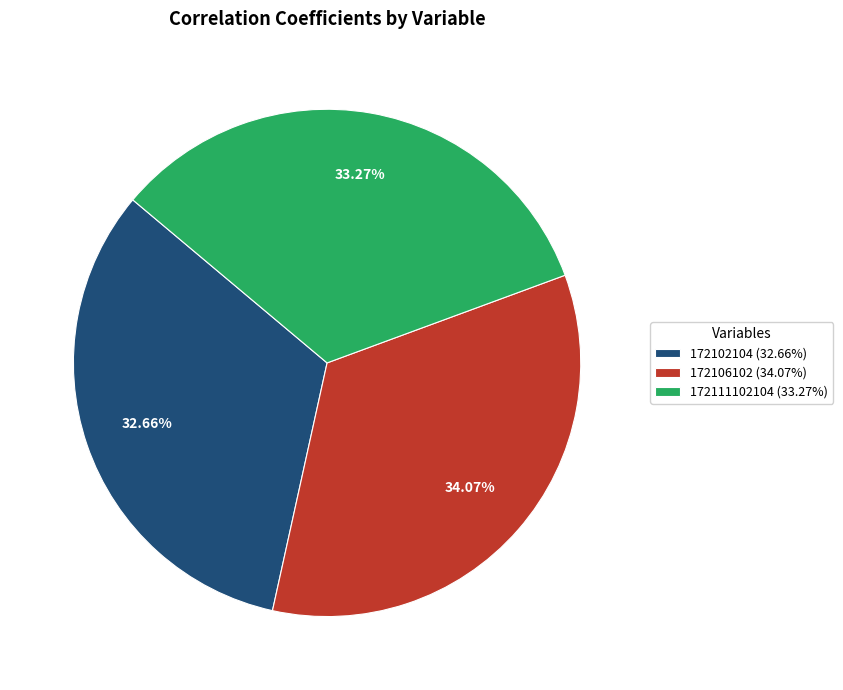

Is there a majority slice in this chart?

No